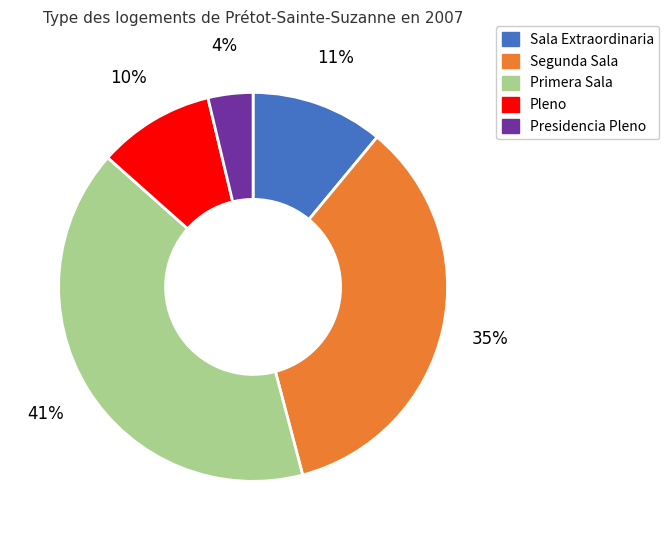

To the nearest percent, what percentage of the pie is Pleno?

10%